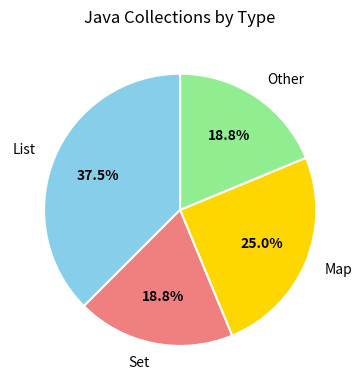

To the nearest percent, what portion does Map represent?

25%